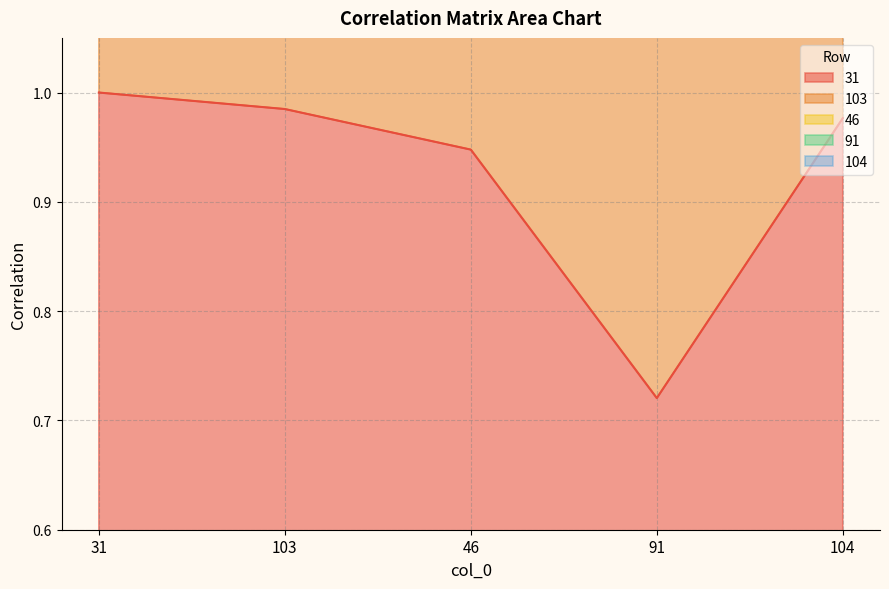

What is the minimum value shown in the chart?

0.7